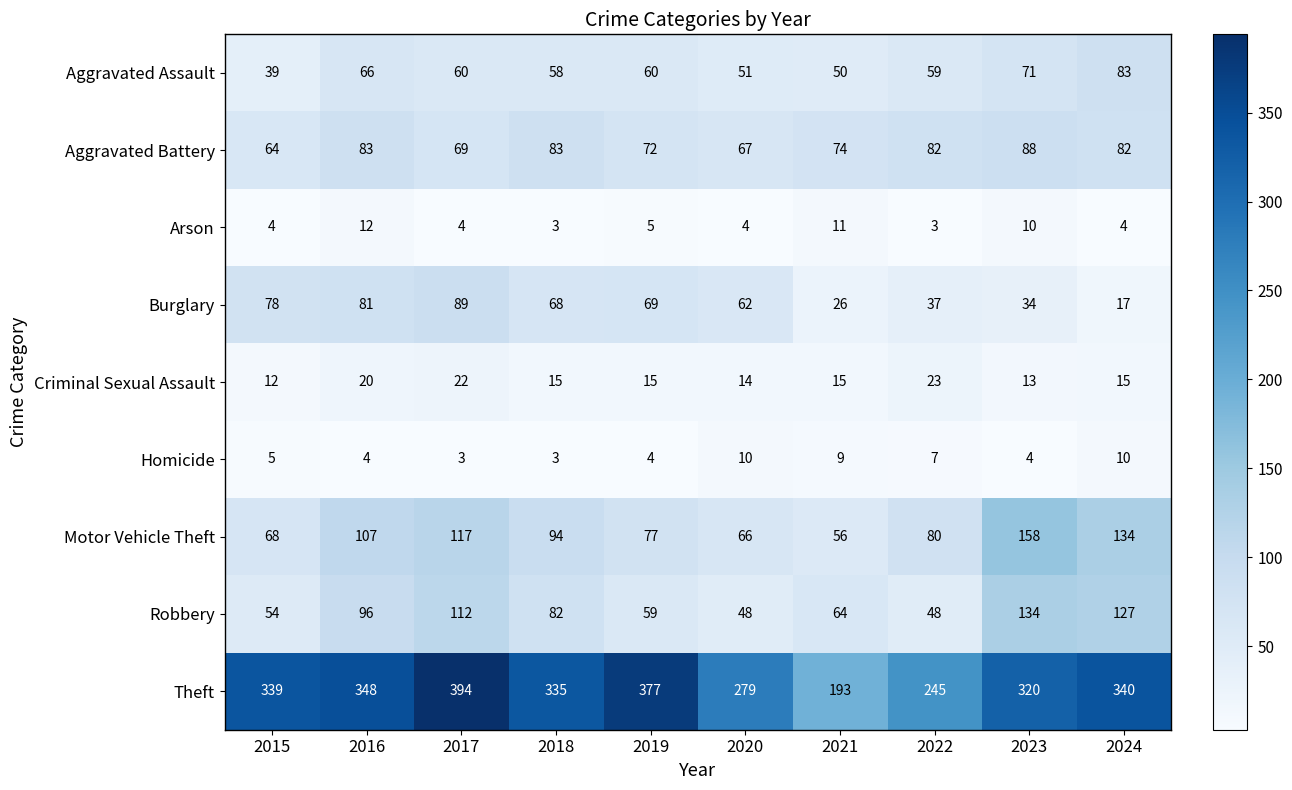

Where does the Aggravated Assault series first go above 60?

2016